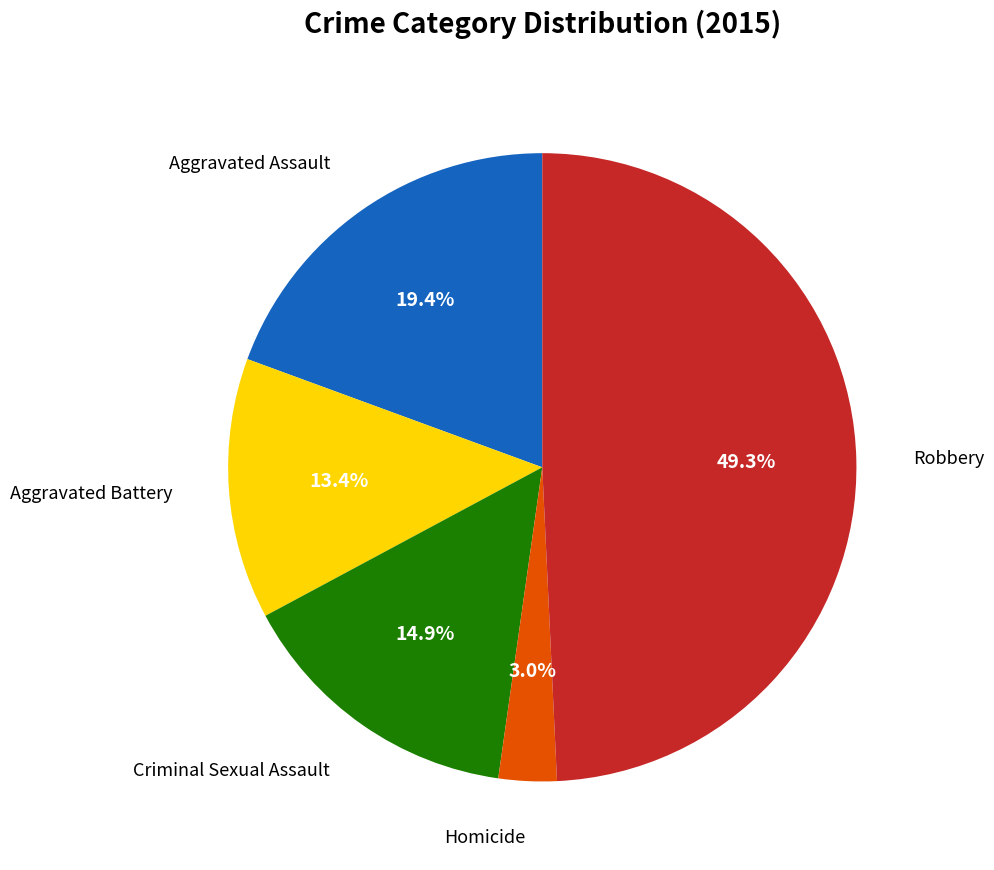

Does any single category account for the majority?

No